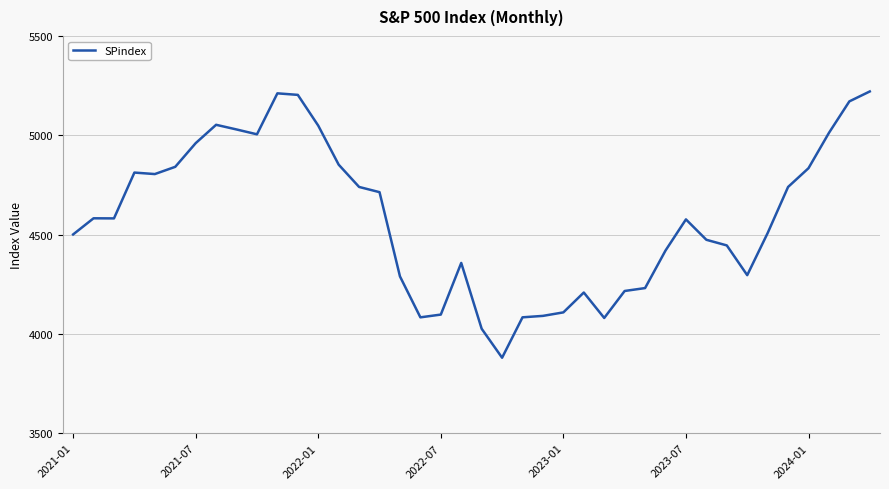

What is the difference between the maximum and minimum values?

1340.6